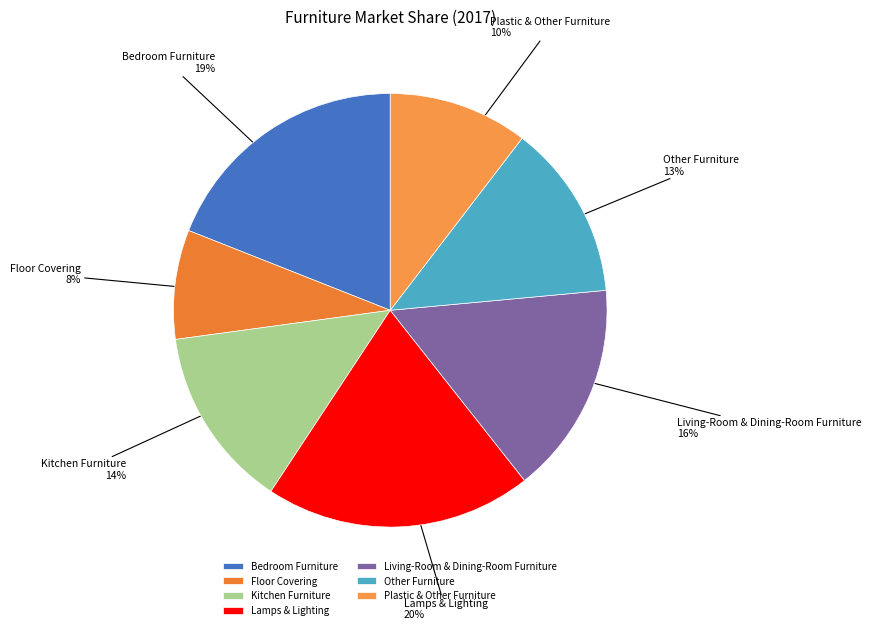

Is there any slice that represents more than half of the pie?

No